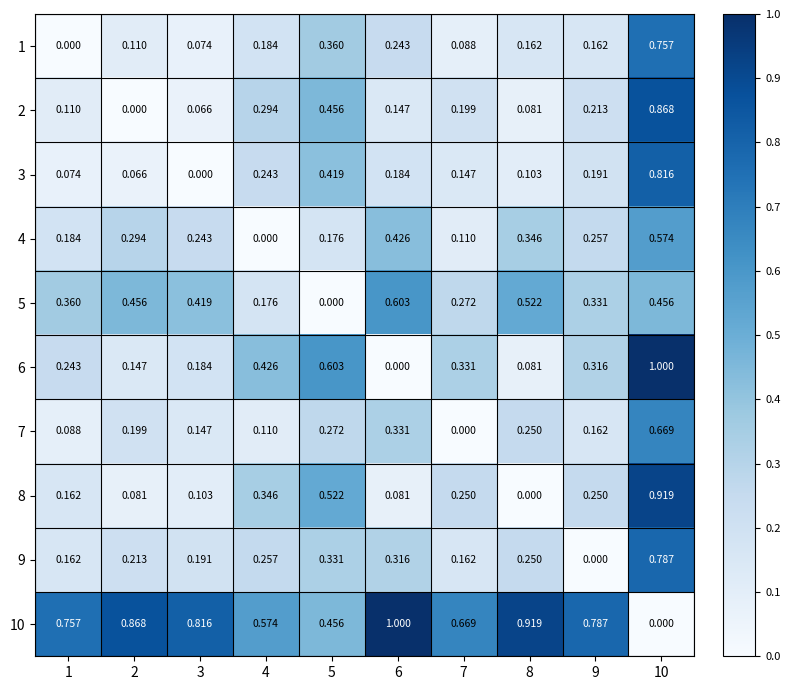

How many data points does each series have?

10